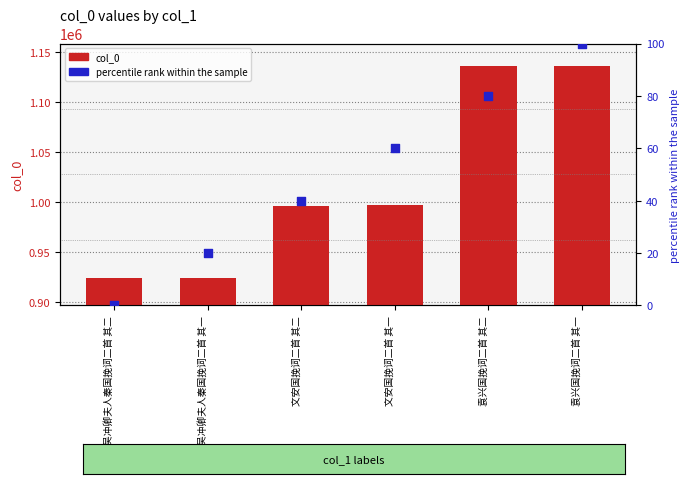

Which series has the largest total across all categories?

col_0